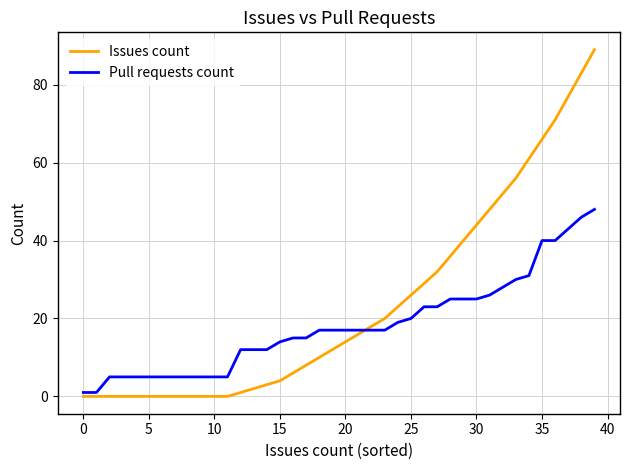

Which series has the largest total across all categories?

Issues count